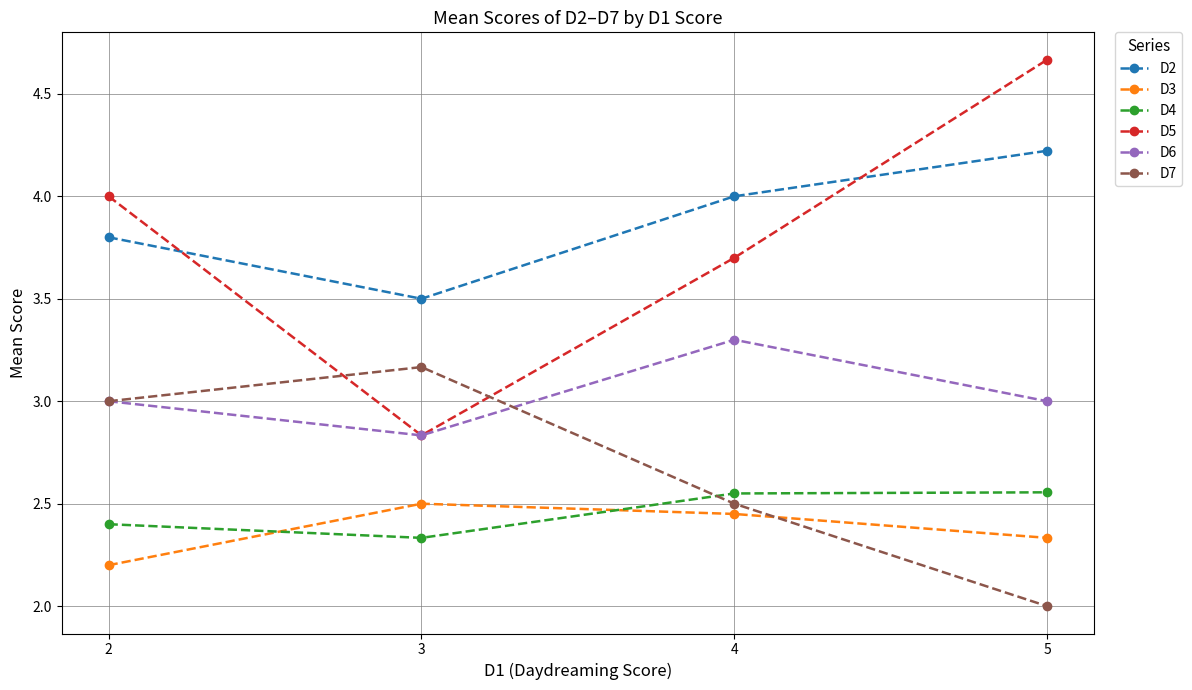

Read the D6 value at 5.

3.0